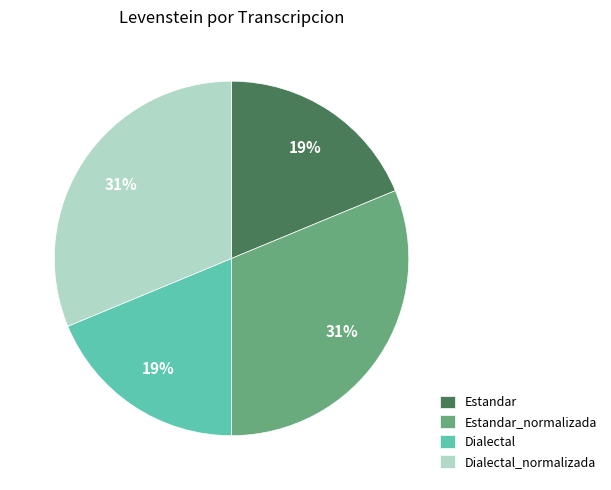

Is there any slice that represents more than half of the pie?

No